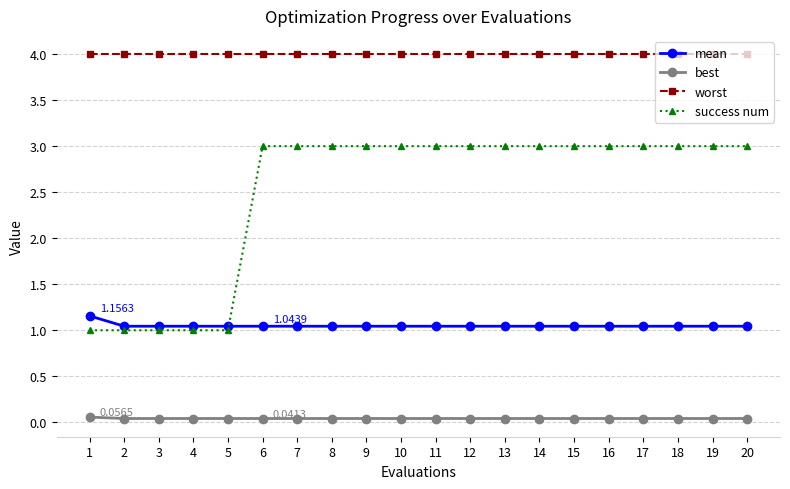

How many distinct data groups are displayed?

4